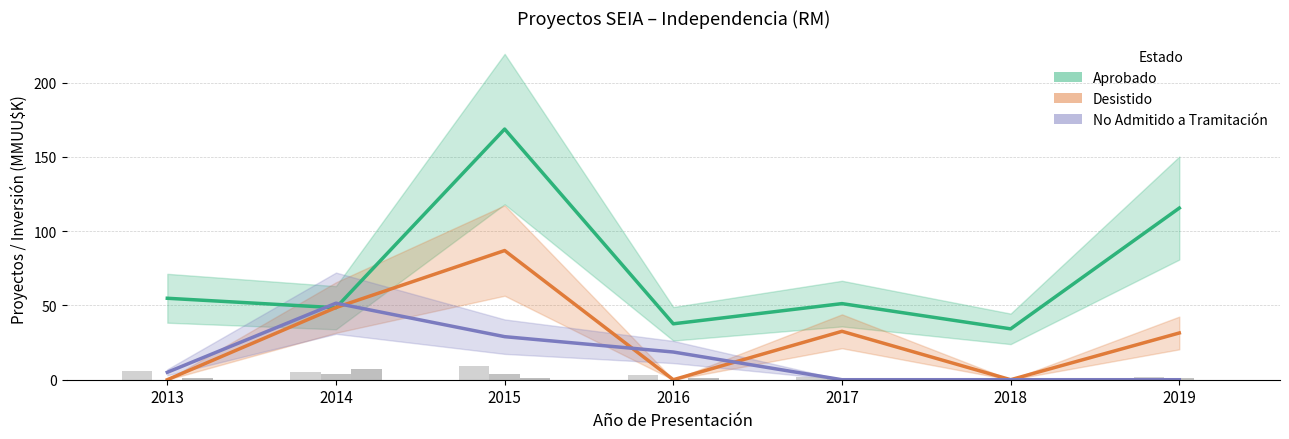

At 2019, list the series in order from largest to smallest.

Aprobado (Inversión MMUU$K), Desistido (Inversión MMUU$K), No Admitido (Inversión MMUU$K)